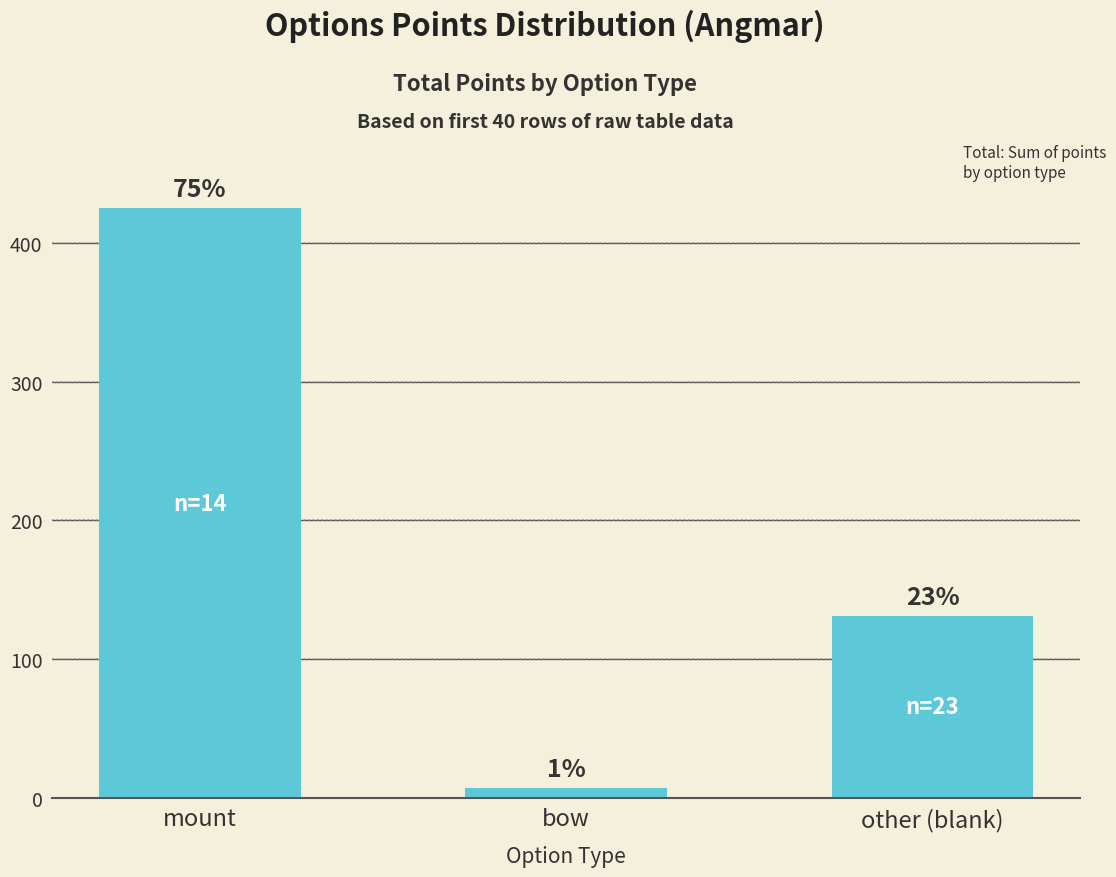

Count the values in the range 7 to 425.

3